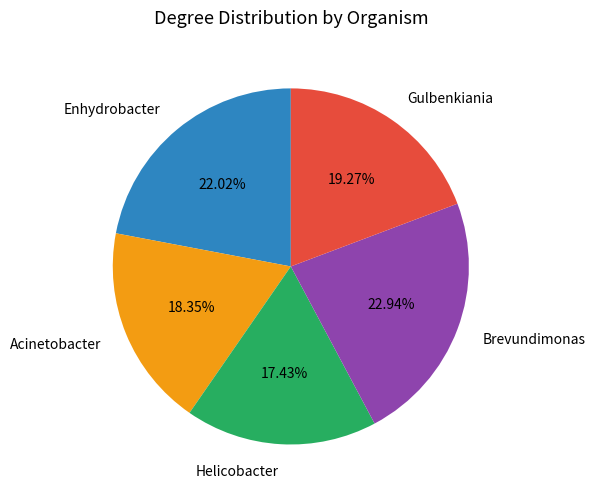

What percentage is NOT represented by Acinetobacter?

81.7%